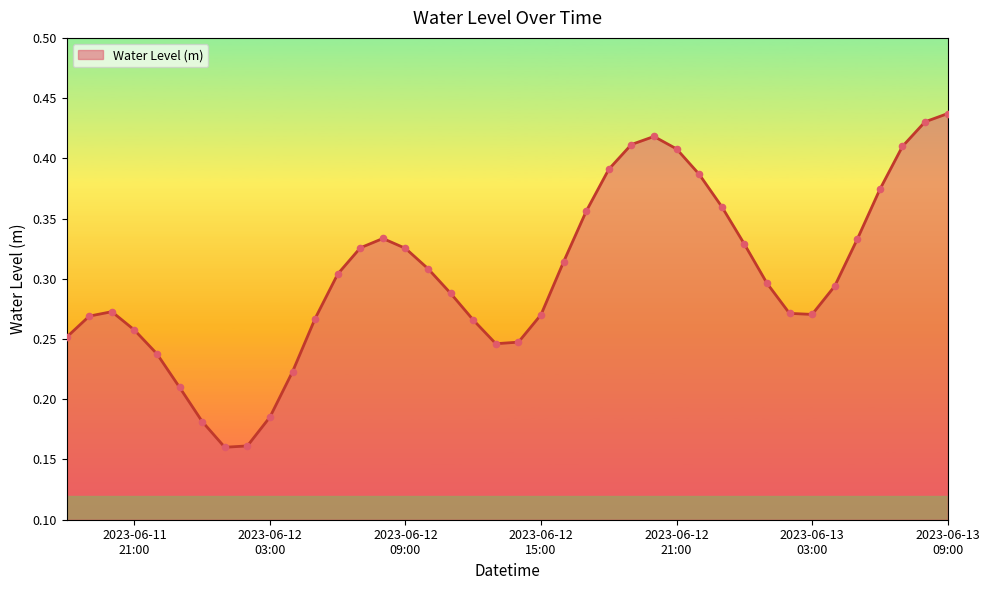

Is this an area chart (filled region under the line)?

Yes